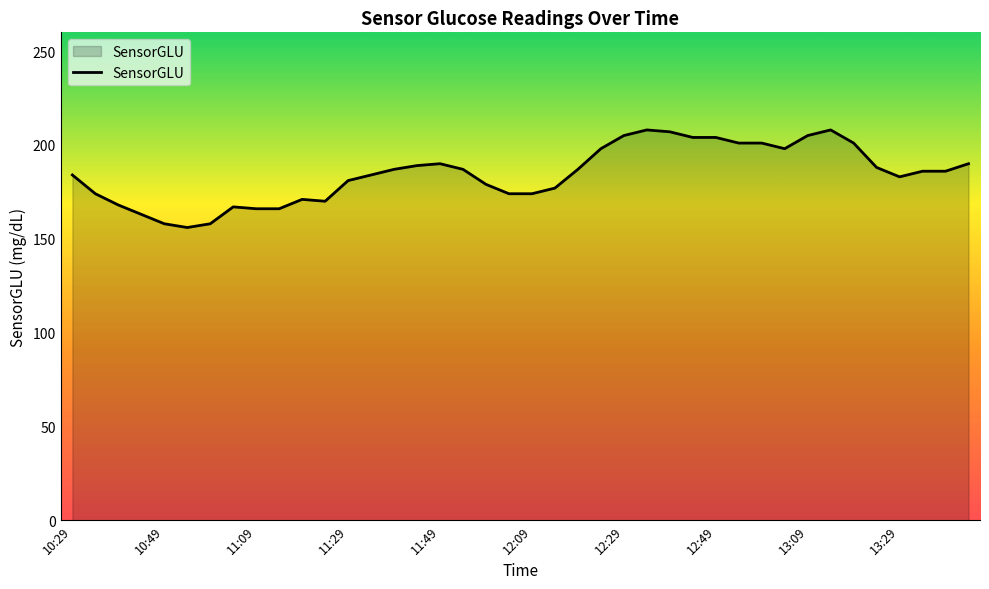

What is the maximum value shown in the chart?

208